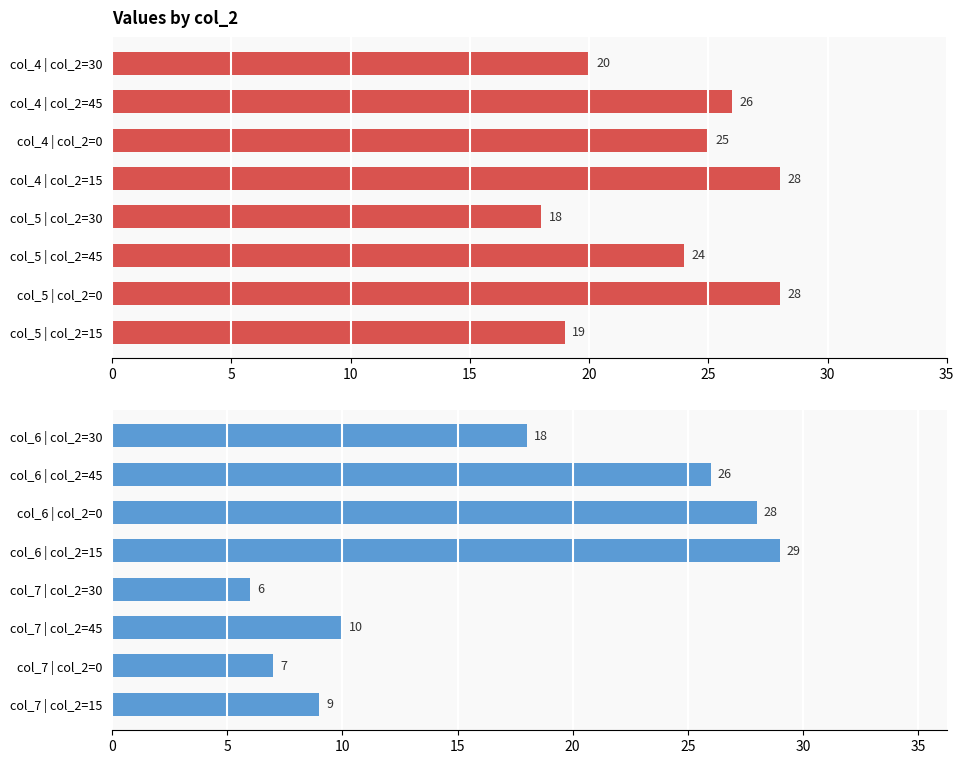

Reading left to right, extract all data points from this chart.

col_4 / col_5: 20	26	25	28	18	24	28	19
col_6 / col_7: 18	26	28	29	6	10	7	9